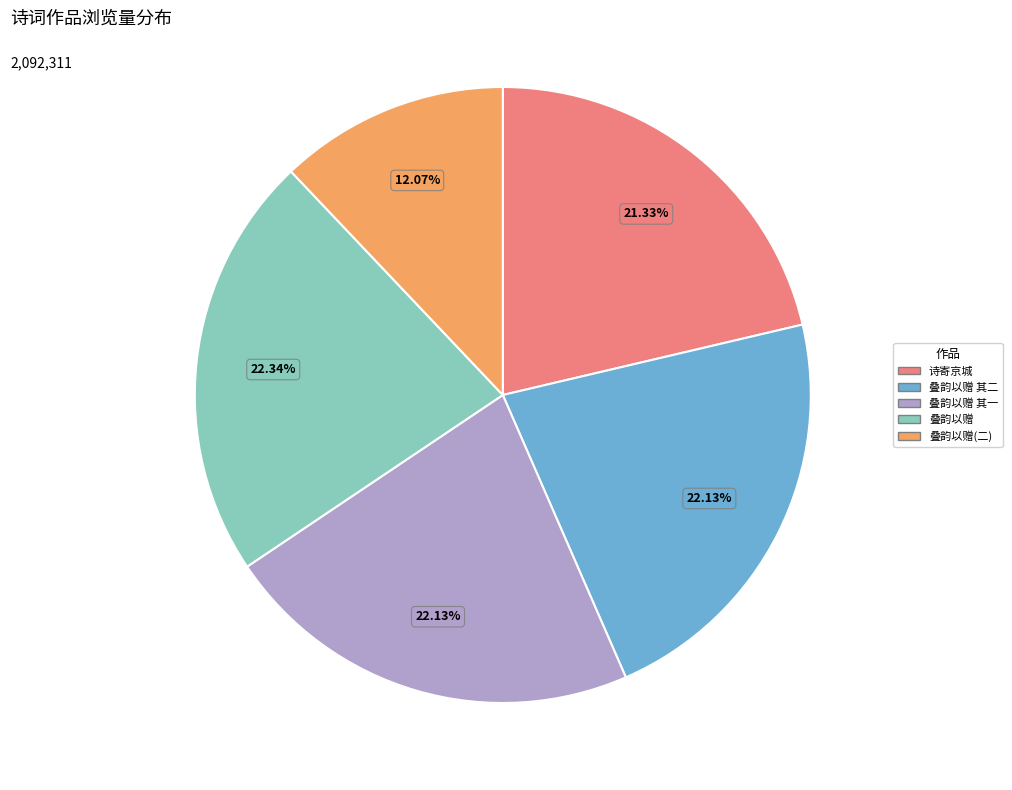

What is the ratio of the value at 诗寄京城 to the value at 叠韵以赠(二)?

1.8